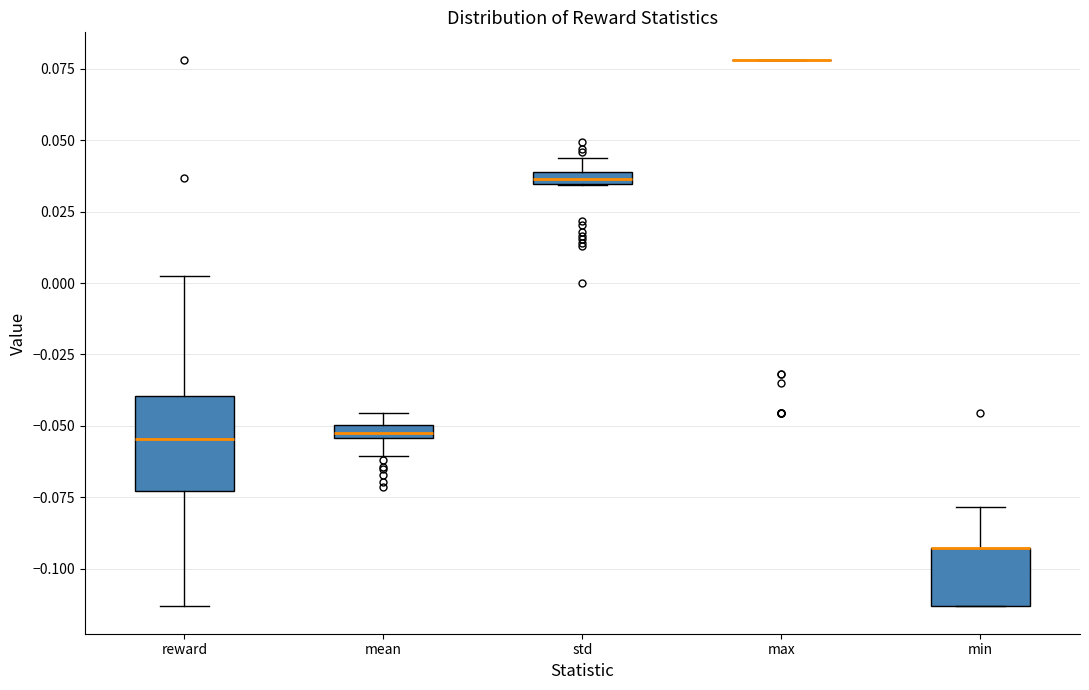

Where is the upper edge of the box for min on the y-axis? The values are not printed on the chart, so give them approximately, as read against the axis.

-0.095